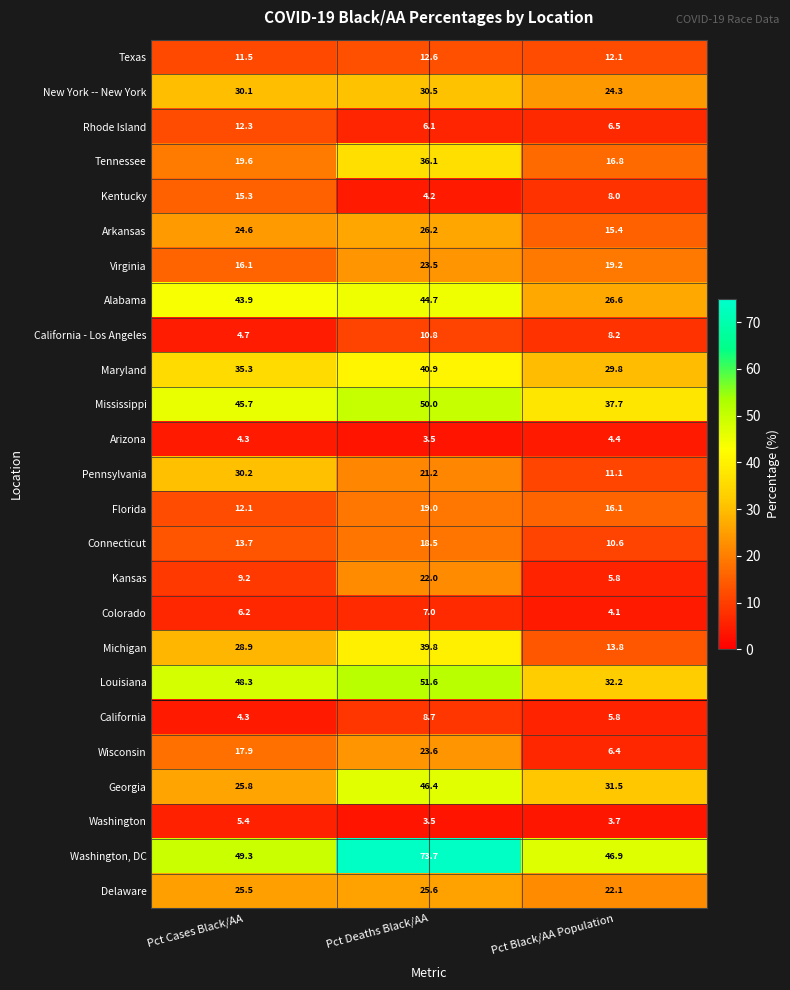

The value of Rhode Island at Pct Black/AA Population is 6.5. True or false?

True